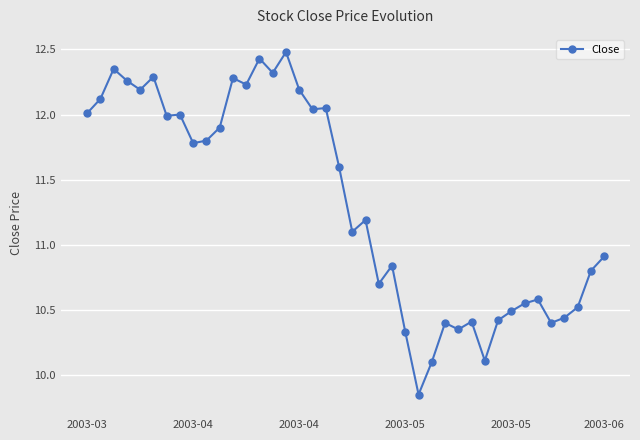

True or false: the data has more than 0 interior local peaks.

True